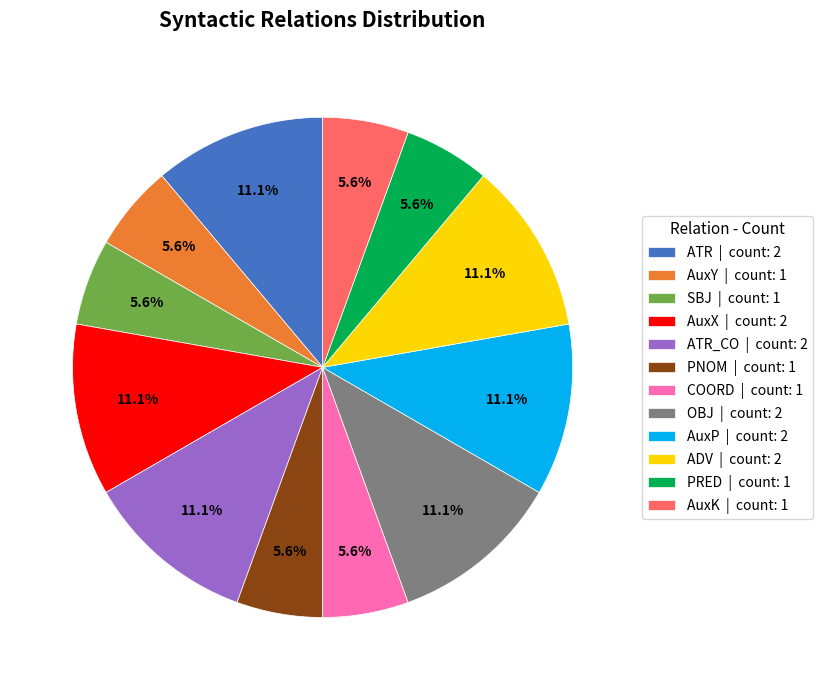

Combined, do ADV | count: 2 and COORD | count: 1 account for over 50%?

No